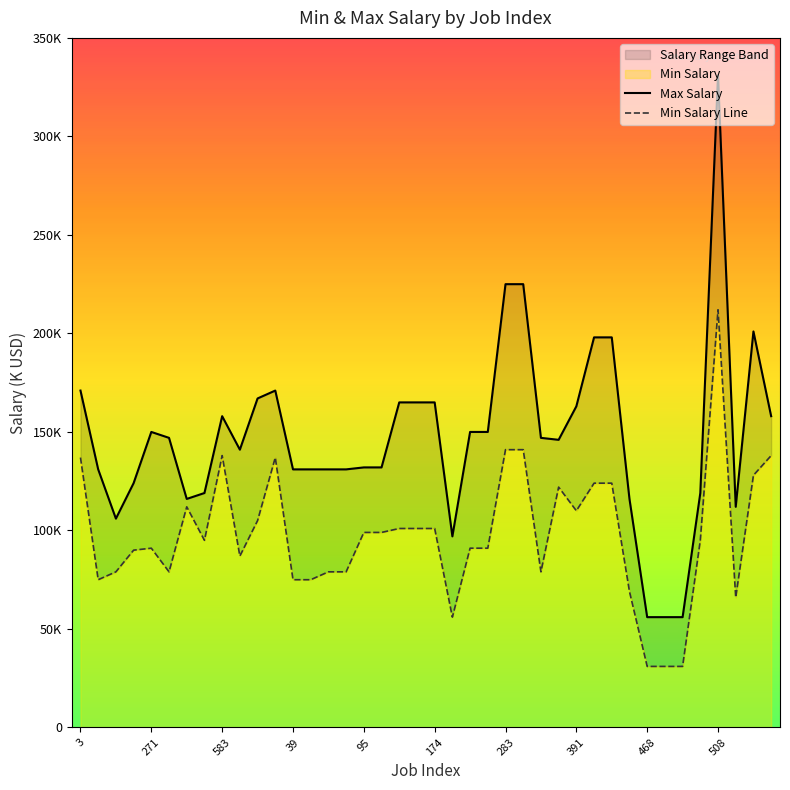

What is the sum of all Min Salary Line values?

3914